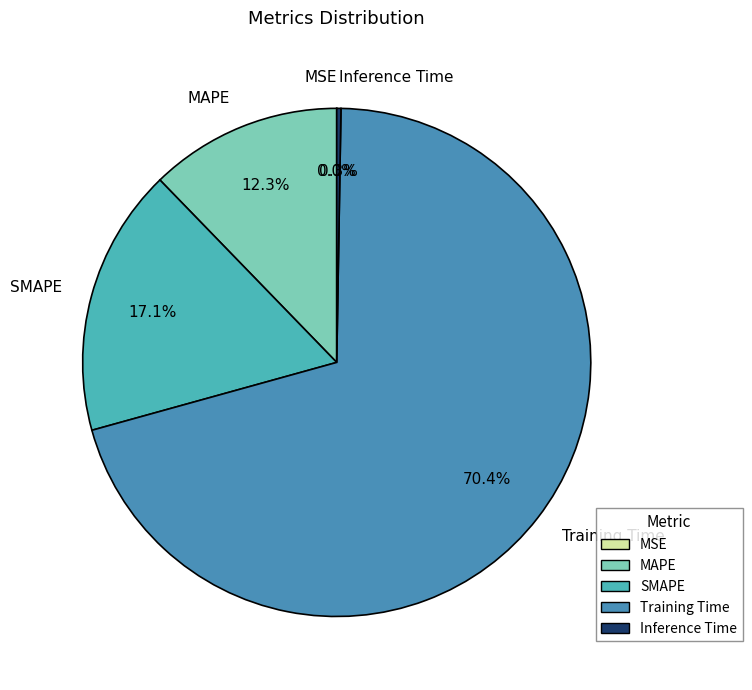

How much of the chart is everything except SMAPE?

82.9%